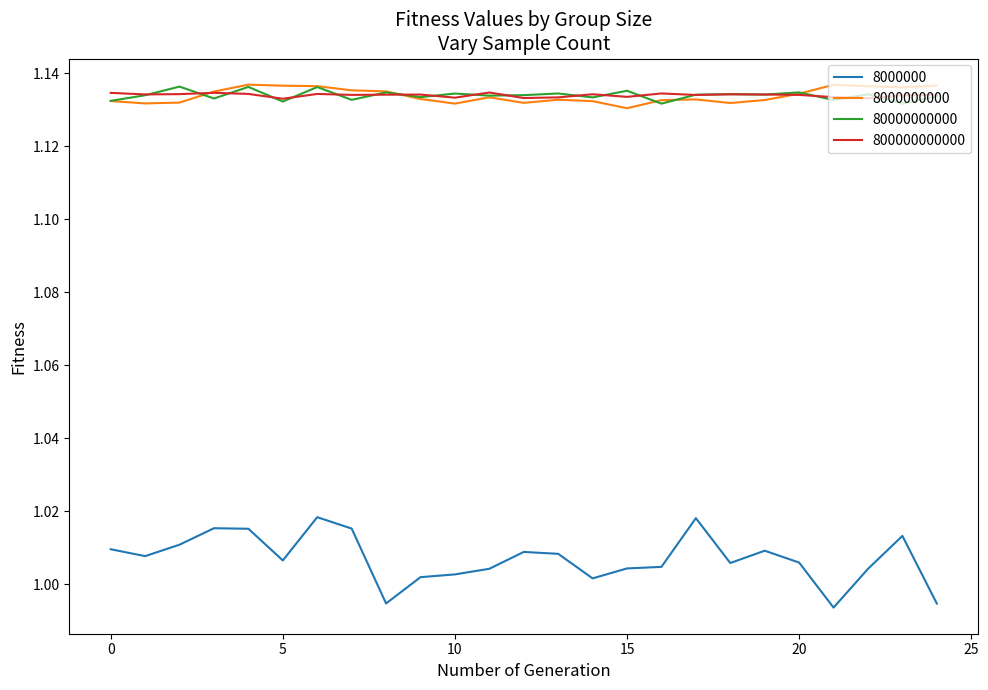

True or false: 8000000 and 80000000000 cross at least once.

False